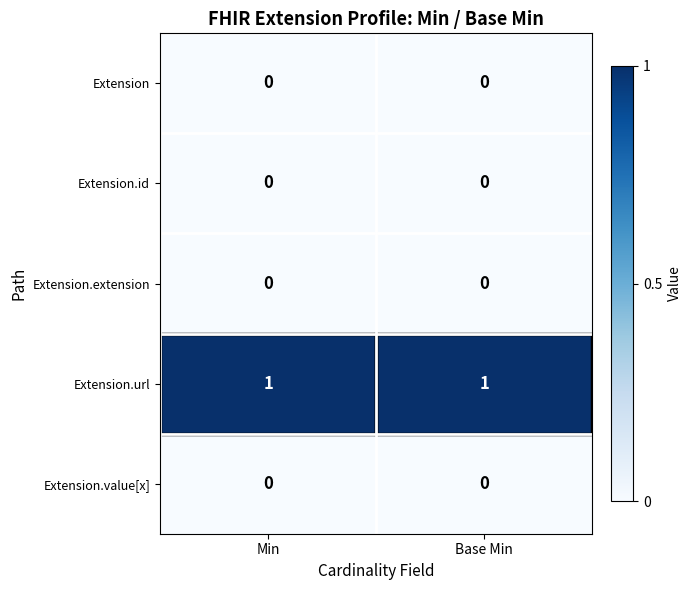

Is the value of Extension.url at Base Min greater than the value of Extension at Base Min?

Yes